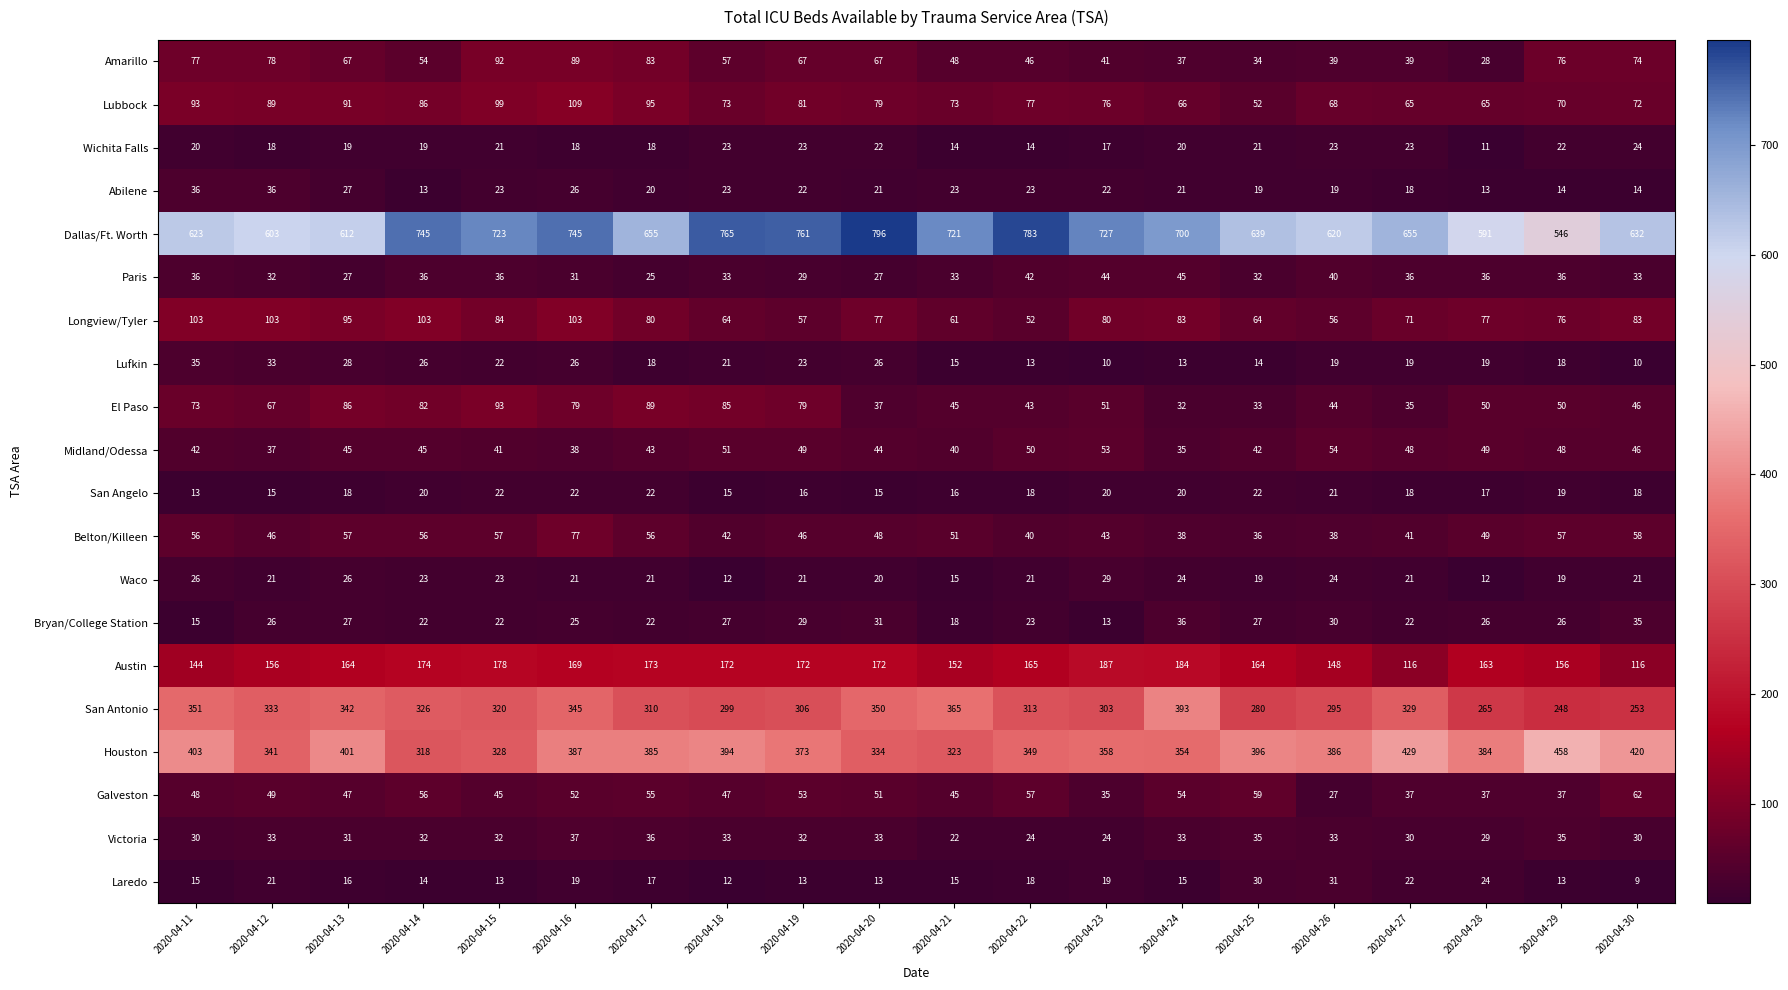

Is the value of Houston at 2020-04-27 greater than the value of Lufkin at 2020-04-20?

Yes